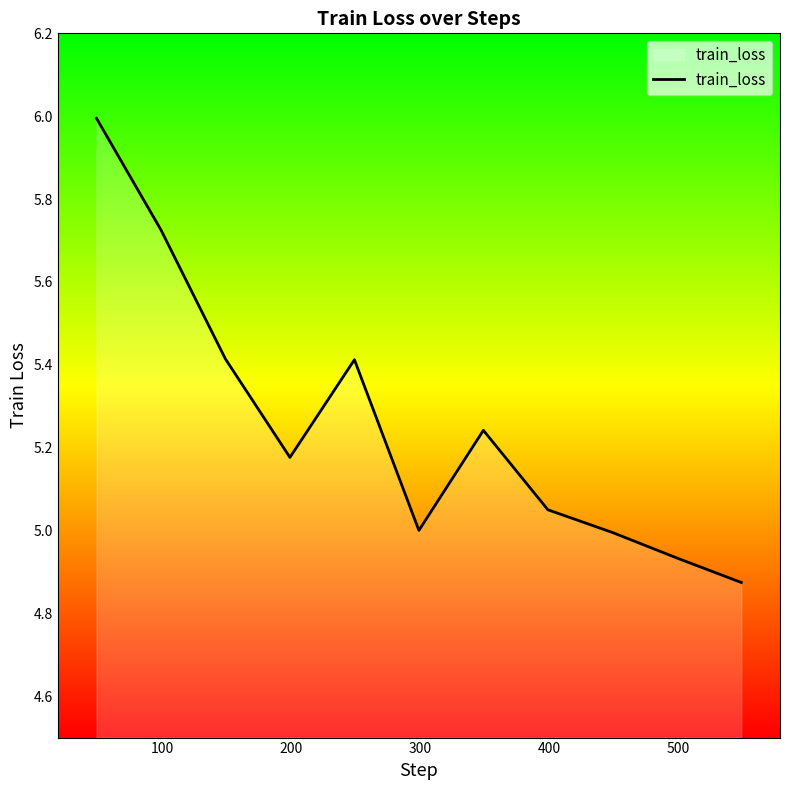

What is the difference between the maximum and minimum values?

1.1